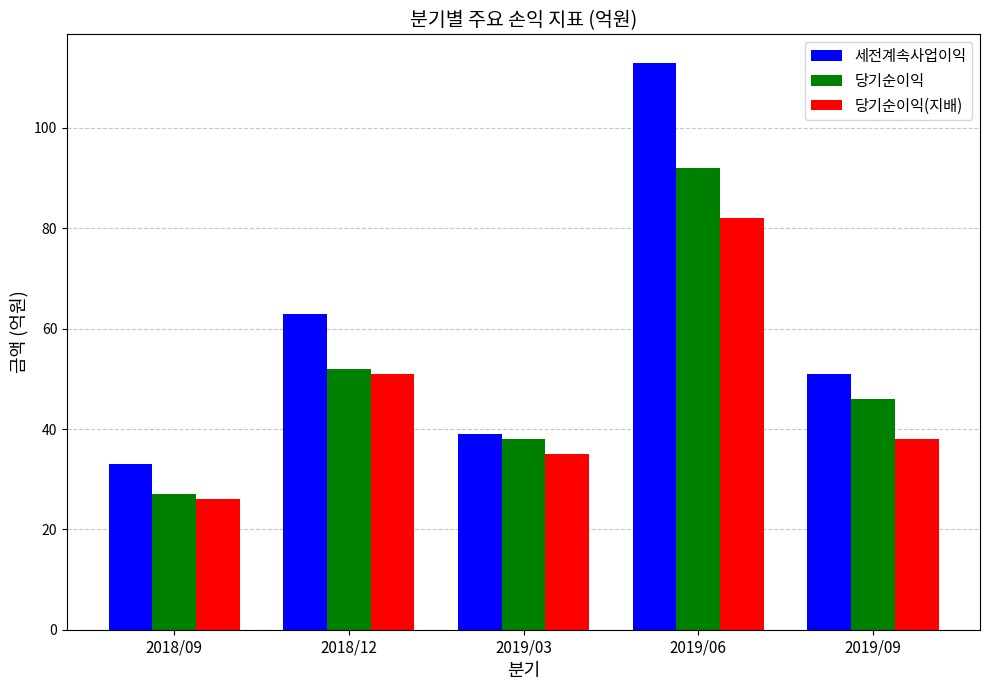

Between 2018/12 and 2019/09, which series saw the biggest shift?

당기순이익(지배)